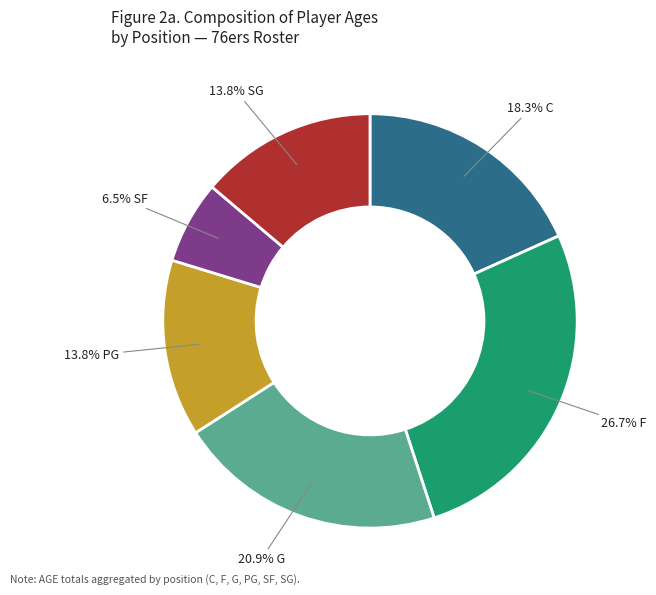

Is there a majority slice in this chart?

No